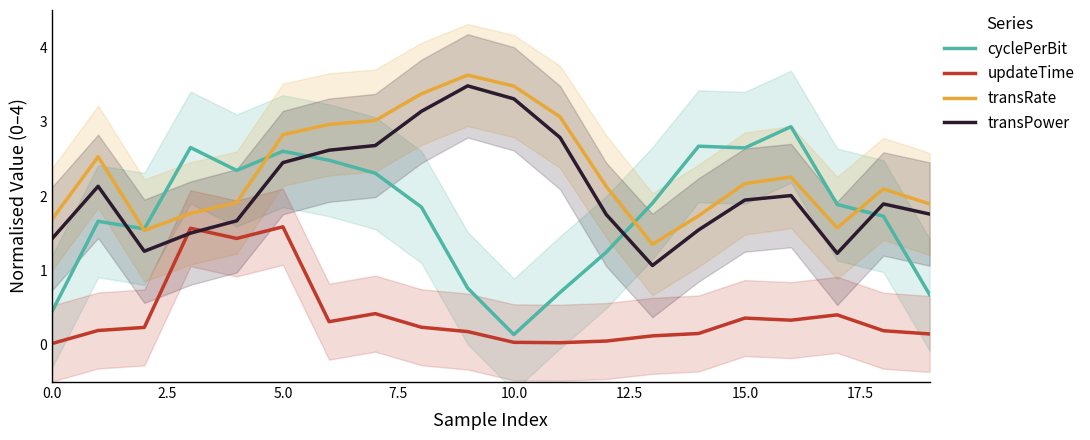

How many times do transPower and updateTime cross each other?

2